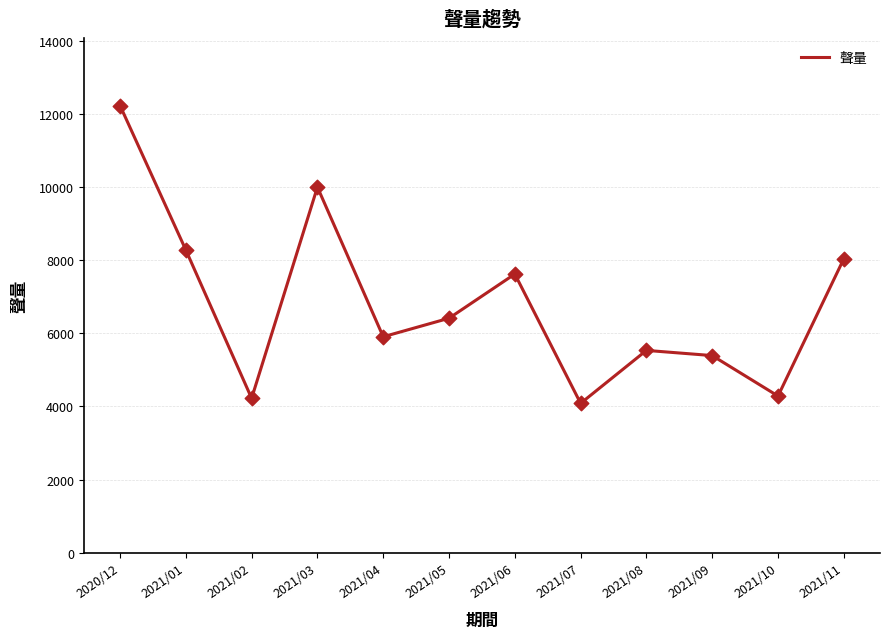

What is the change in value from 2021/01 to 2021/09?

-2890